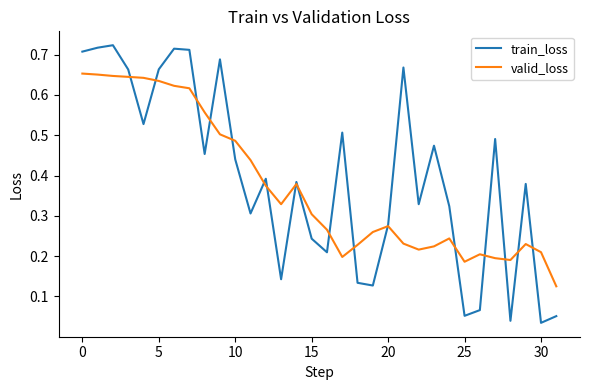

Rank the series by their maximum value, from highest to lowest.

train_loss, valid_loss